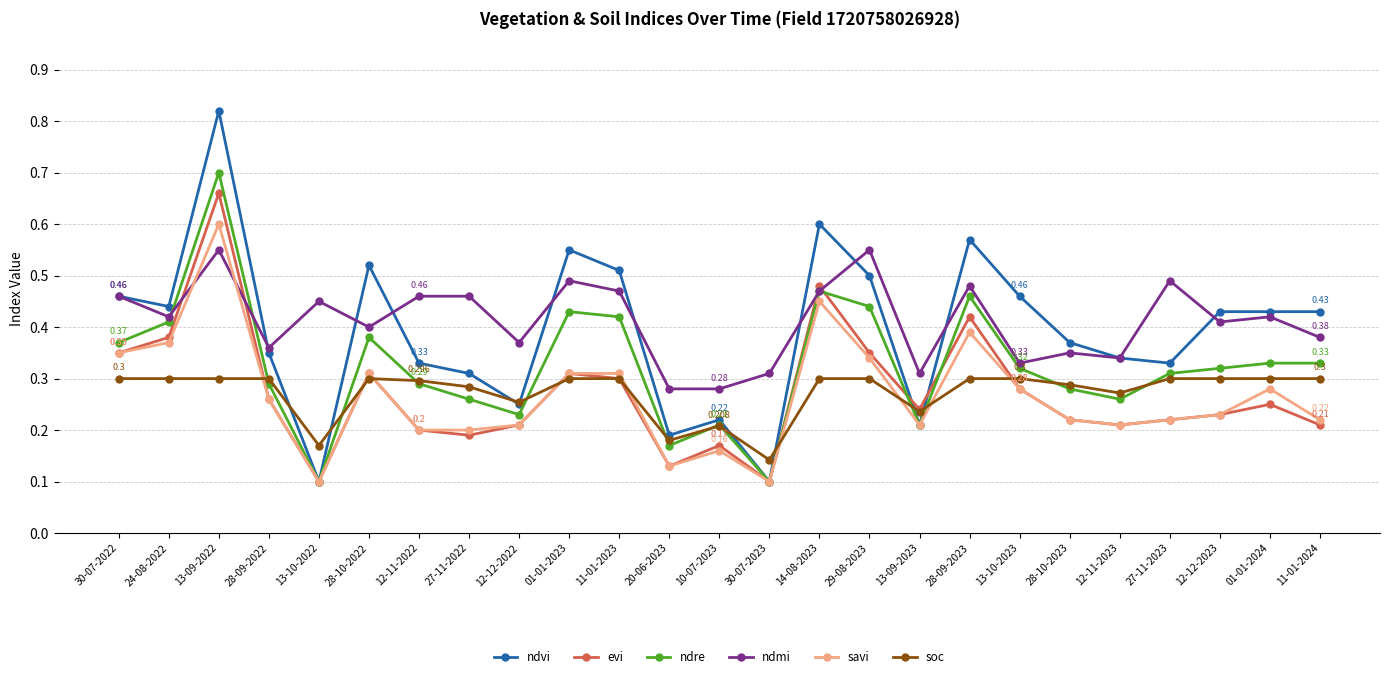

How many lines are shown in the chart?

6